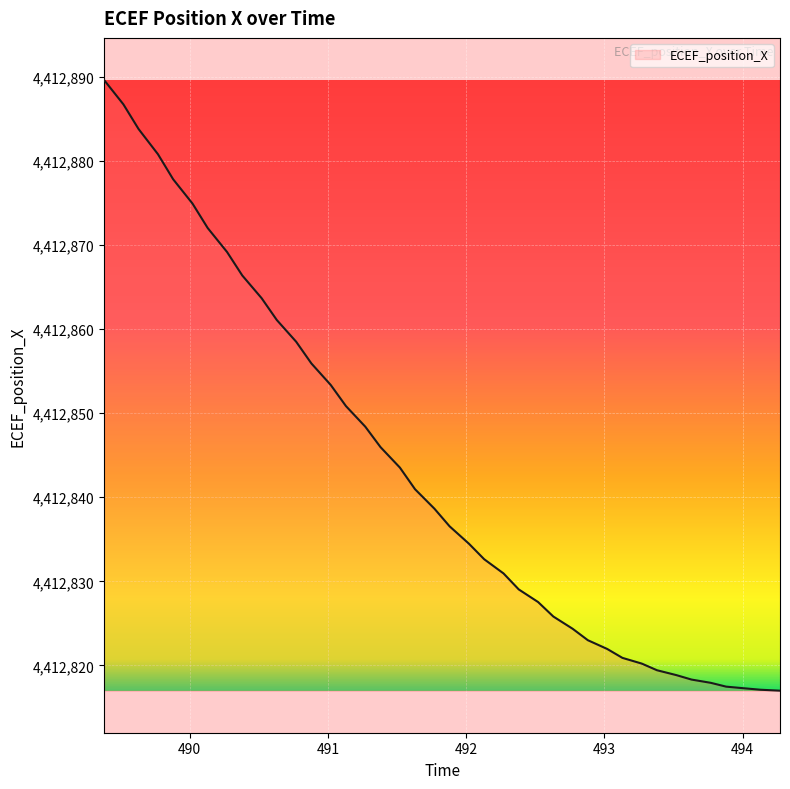

What is the difference between the maximum and minimum values?

72.6